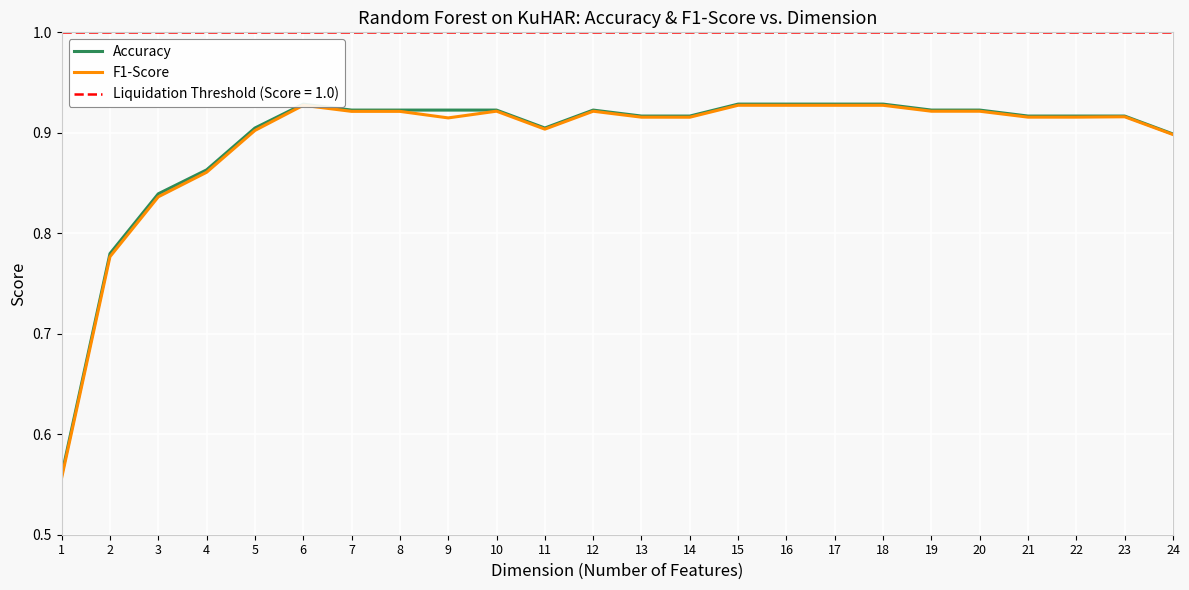

At which category is the sum across all series the highest?

15